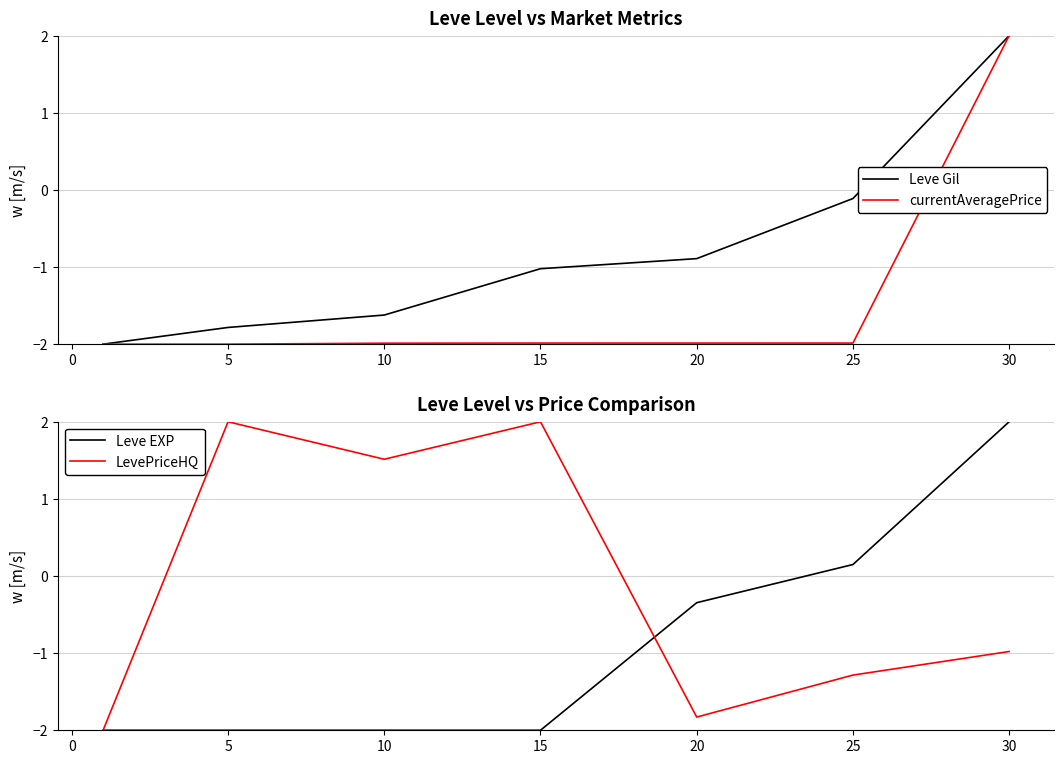

Is it true that currentAveragePrice equals -3.5 at 25?

False